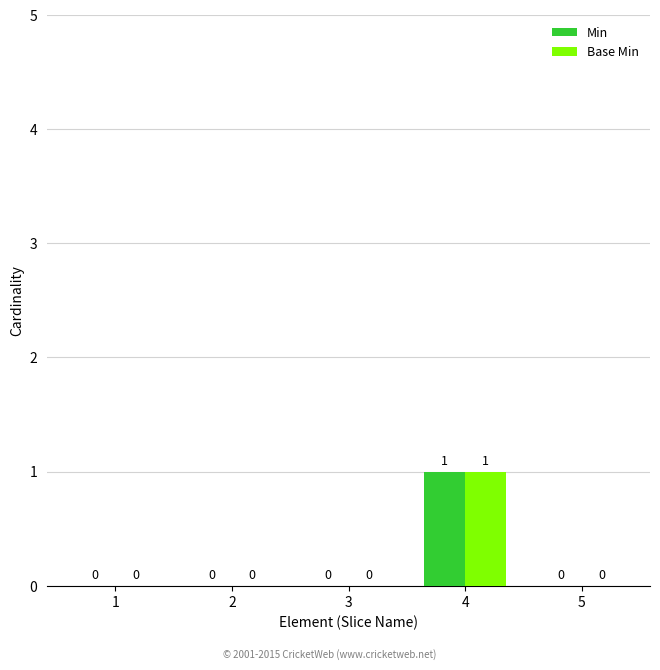

The value of Base Min at 2 is 0. True or false?

True